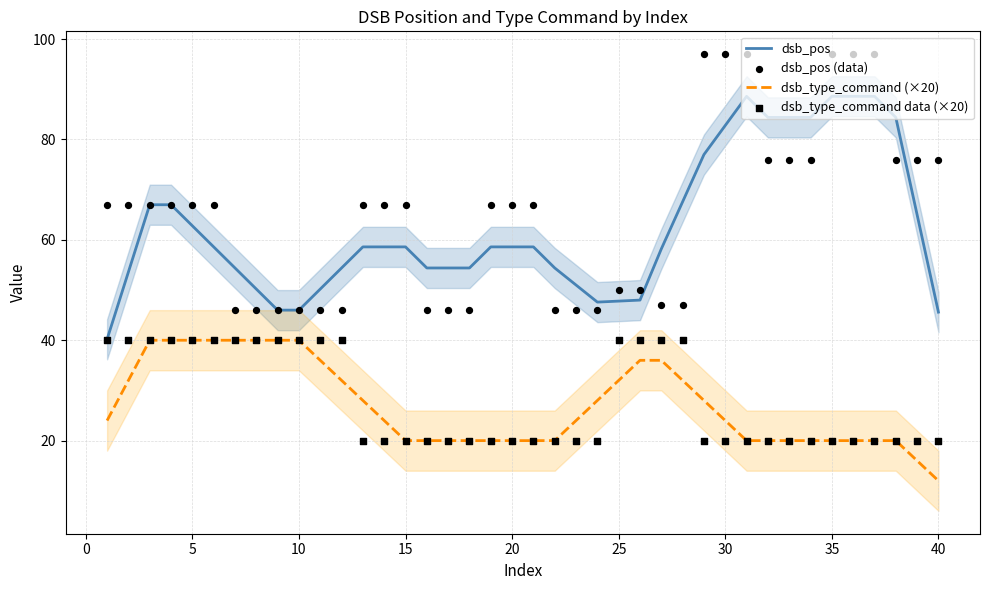

Which series contains the highest Y value?

dsb_pos (data)